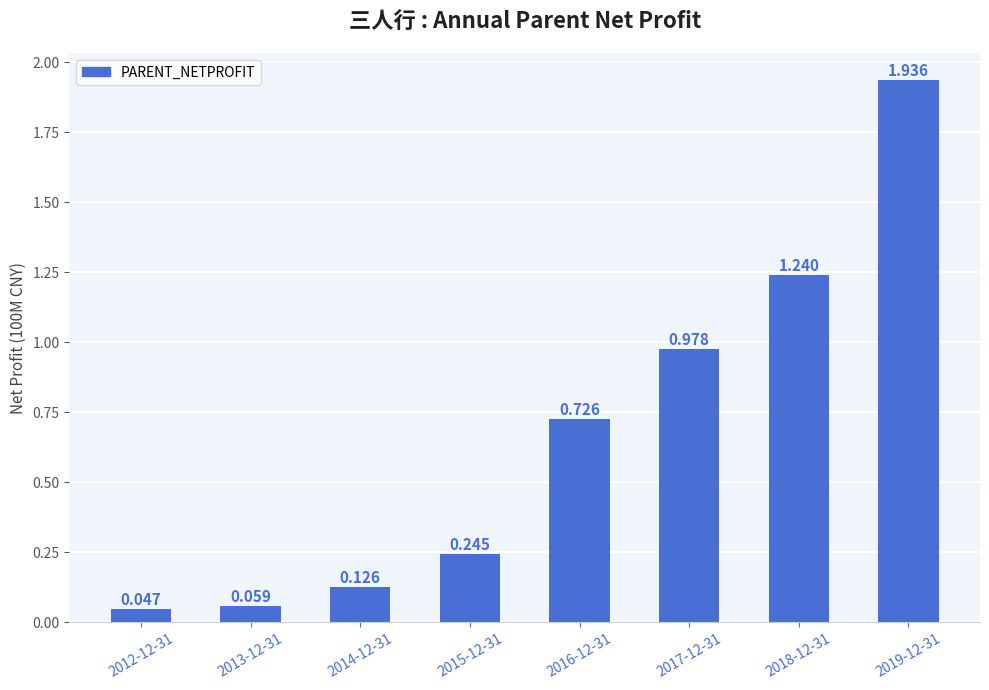

Which label corresponds to the smallest value in the chart?

2012-12-31